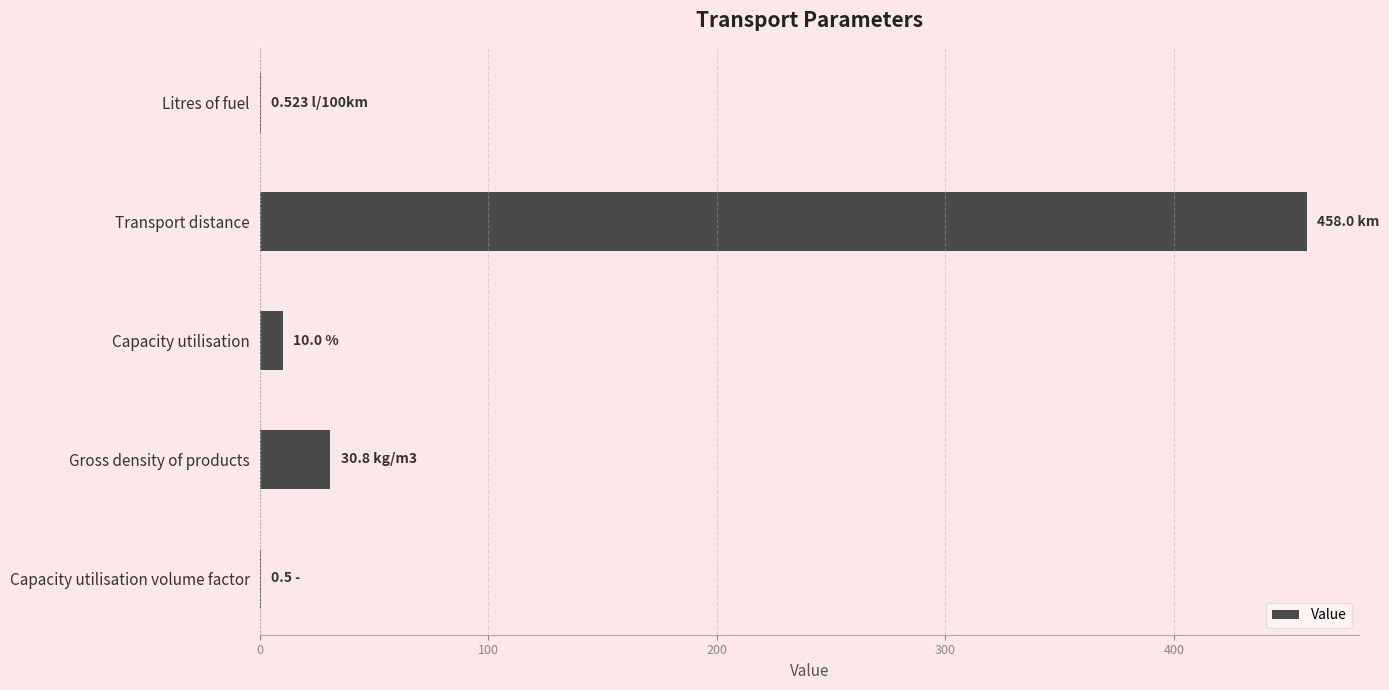

Does the chart contain stacked bars?

No